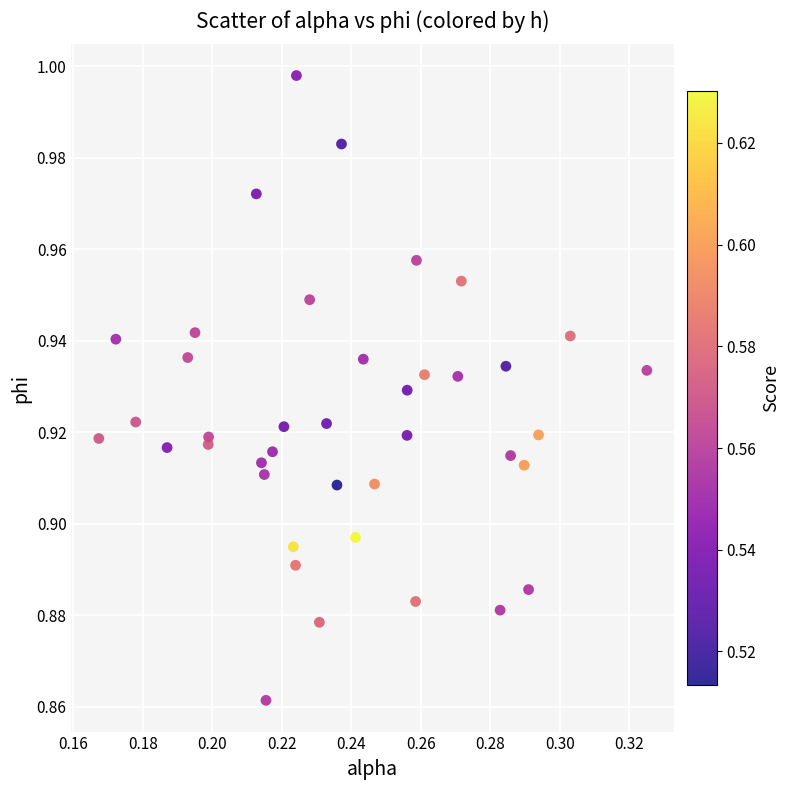

How many data points are displayed?

40